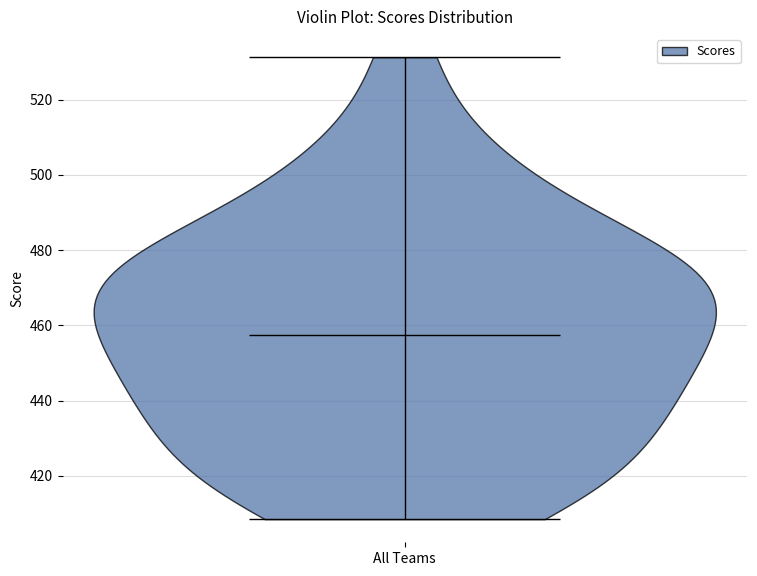

What is the lowest point the violin for All Teams reaches on the y-axis? The values are not printed on the chart, so give them approximately, as read against the axis.

408